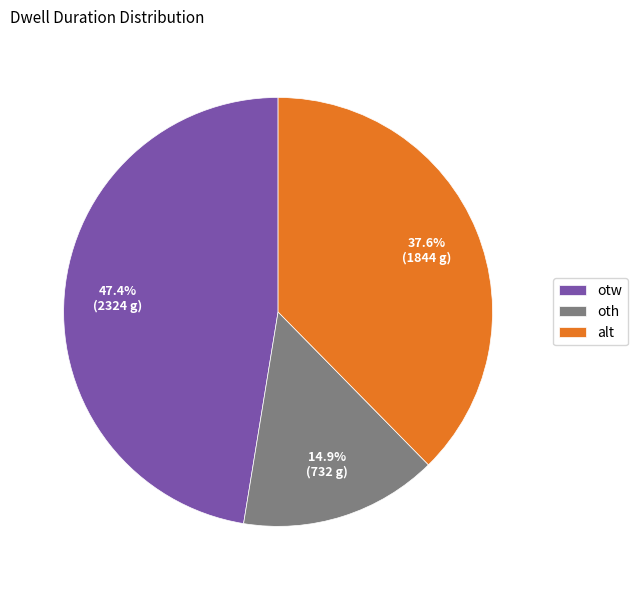

To the nearest percent, what is the average slice percentage?

33%